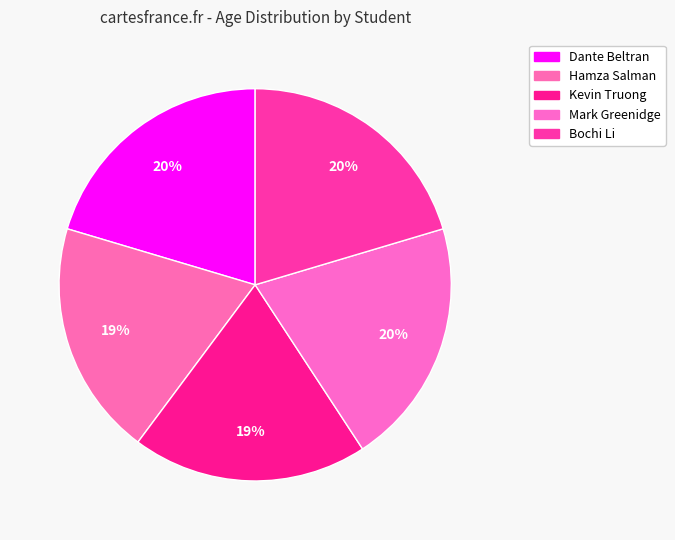

What is the ratio of the value at Mark Greenidge to the value at Dante Beltran?

1.0